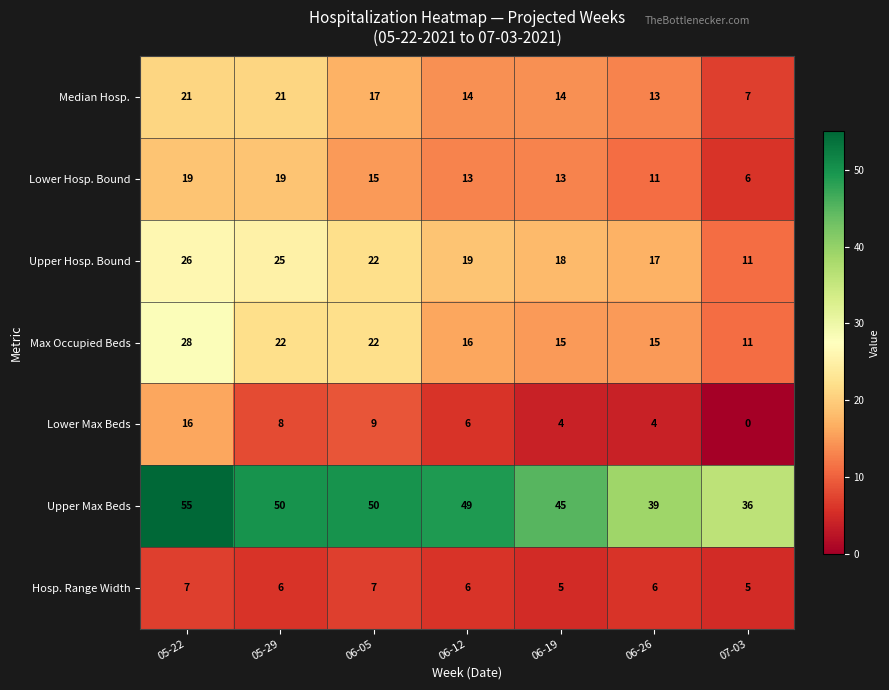

What is the difference between the maximum and second lowest values in the Max Occupied Beds series?

13